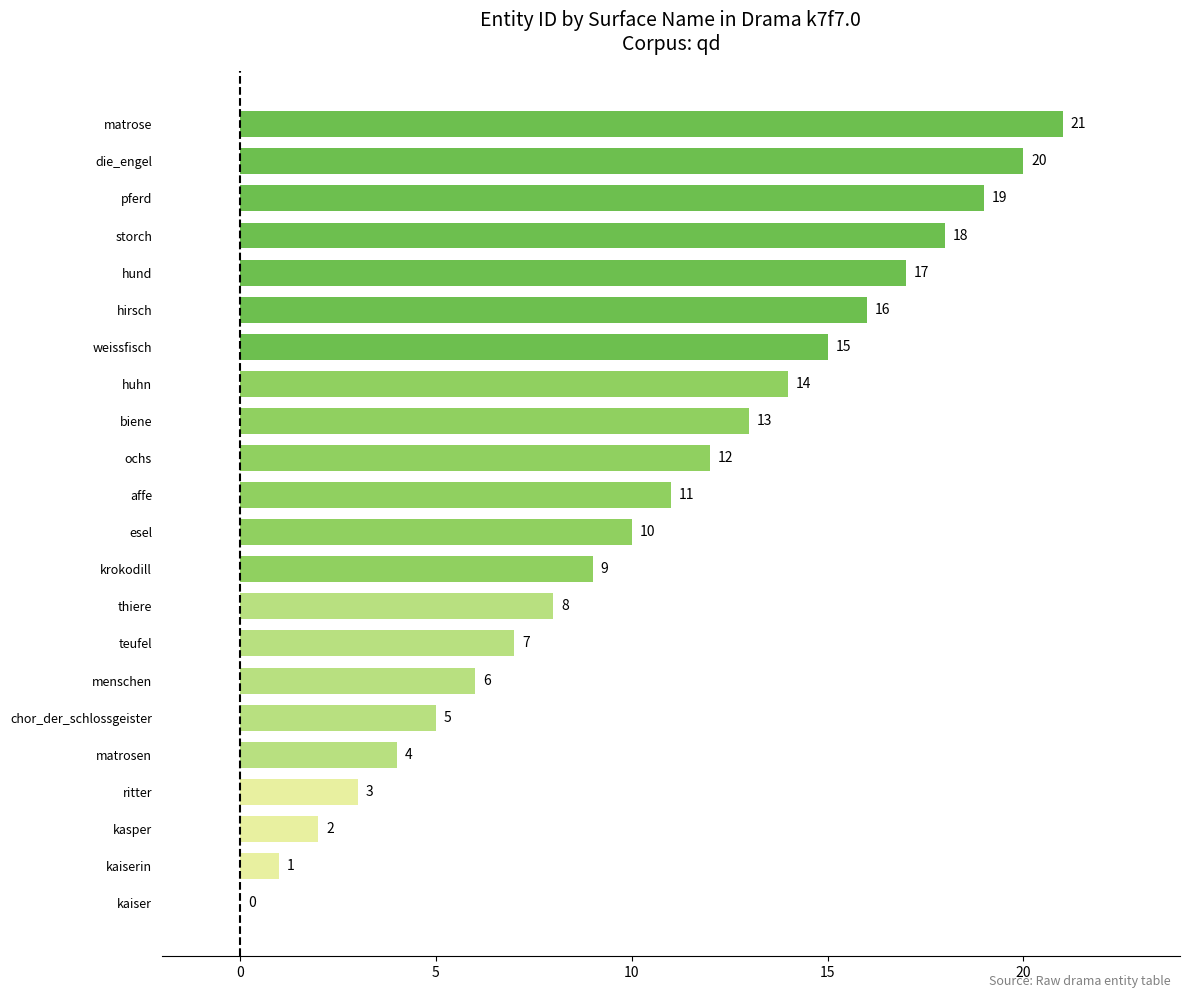

How many distinct data groups are displayed?

1